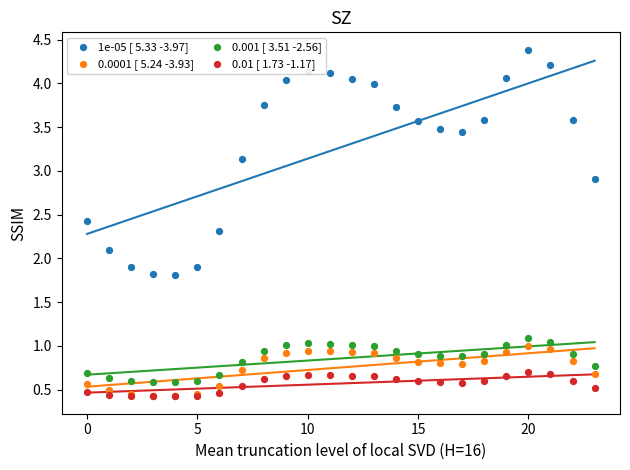

Is the value of 0.01 [ 1.73 -1.17] at 25 greater than the value of 1e-05 [ 5.33 -3.97] at 12?

No